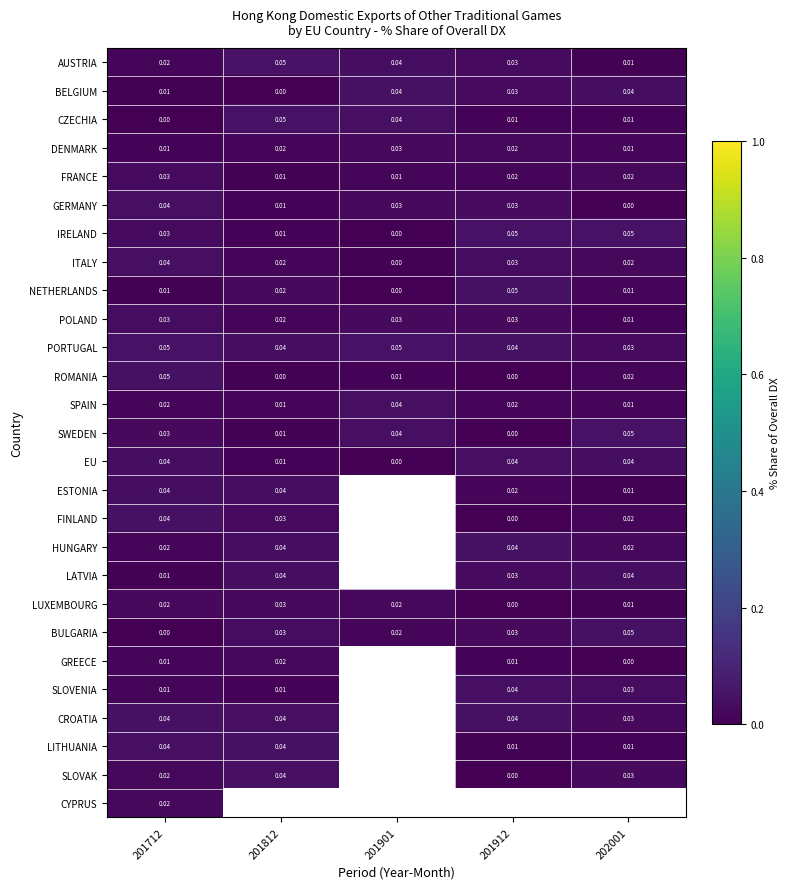

How many values in CZECHIA are above zero?

4